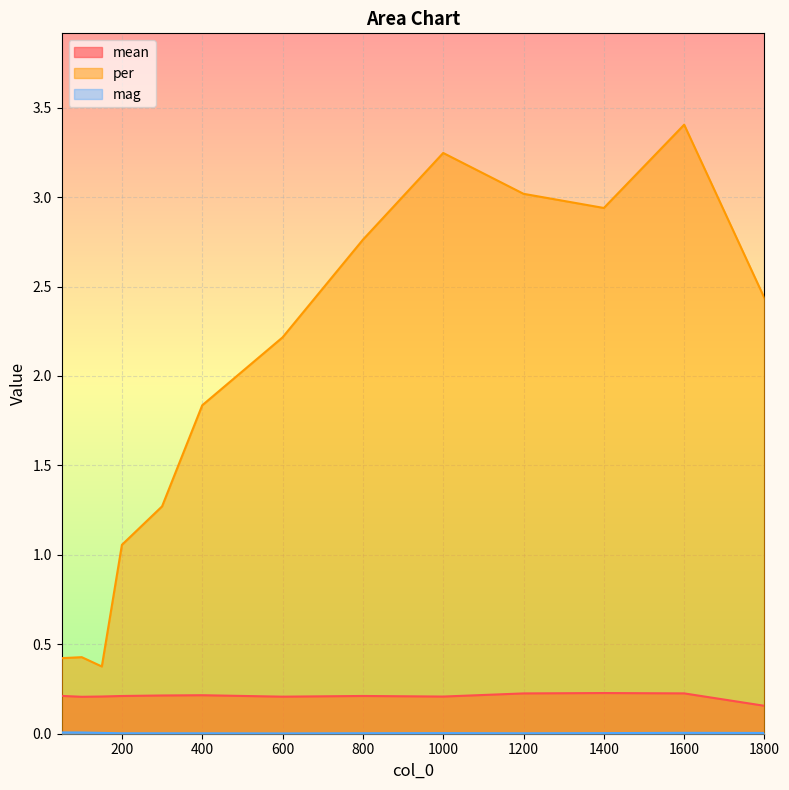

At how many categories does at least one series exceed 1?

10